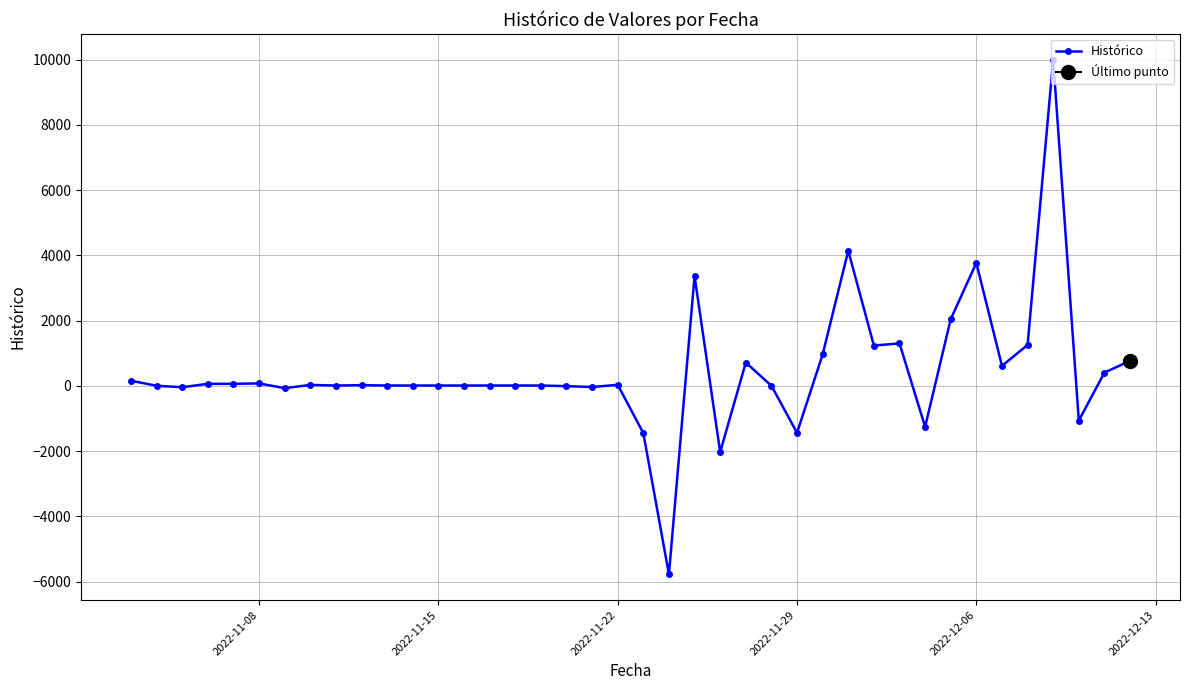

What is the minimum value for Histórico?

-5773.4